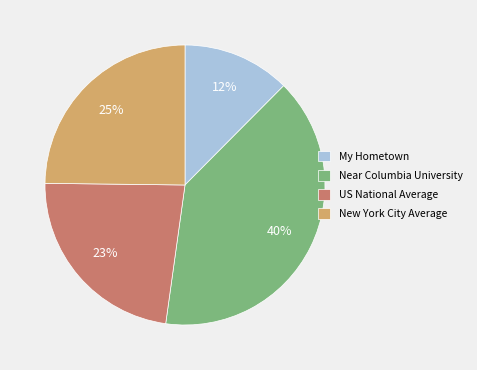

Approximately how many times larger is the value at US National Average compared to Near Columbia University?

0.6